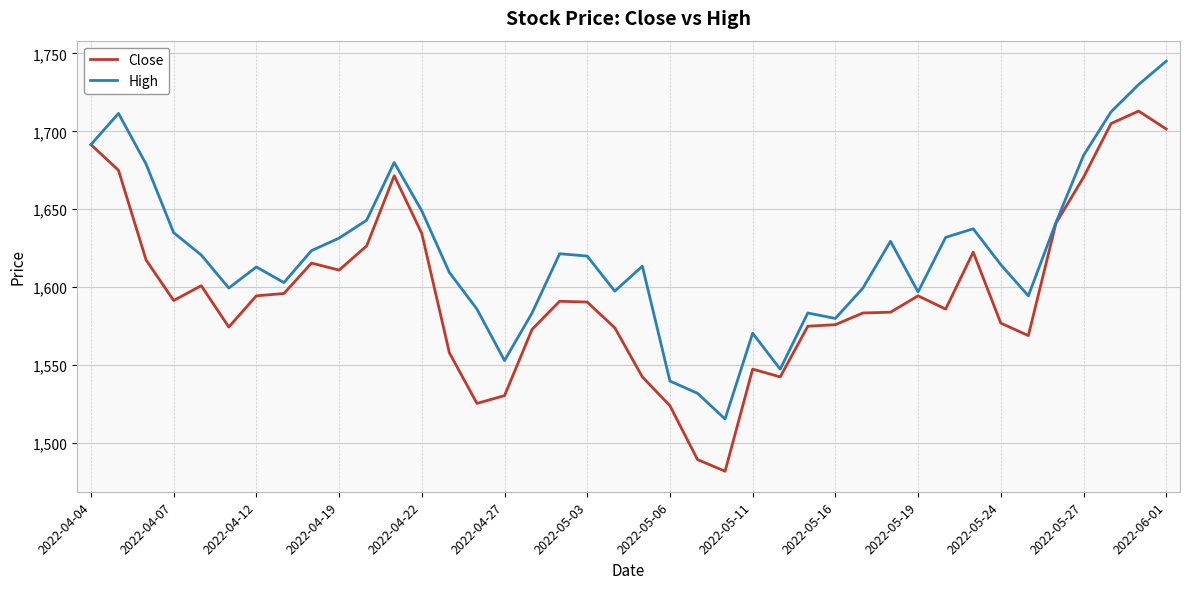

What is the greatest value displayed?

1745.0